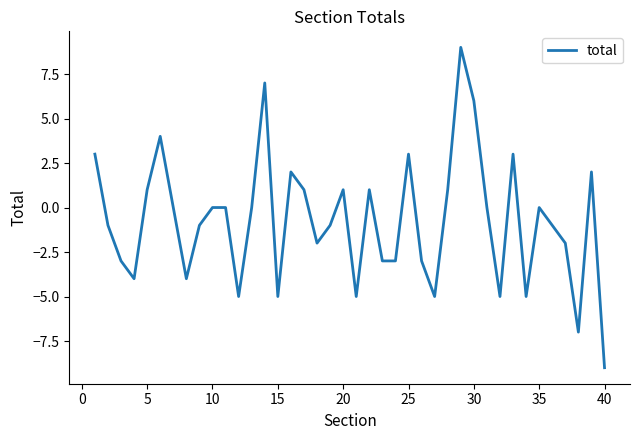

What is the greatest value displayed?

9